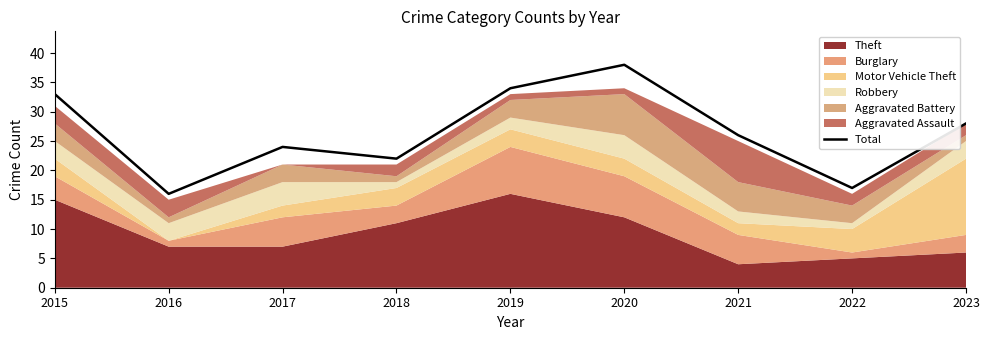

Does the chart have visible grid lines?

No